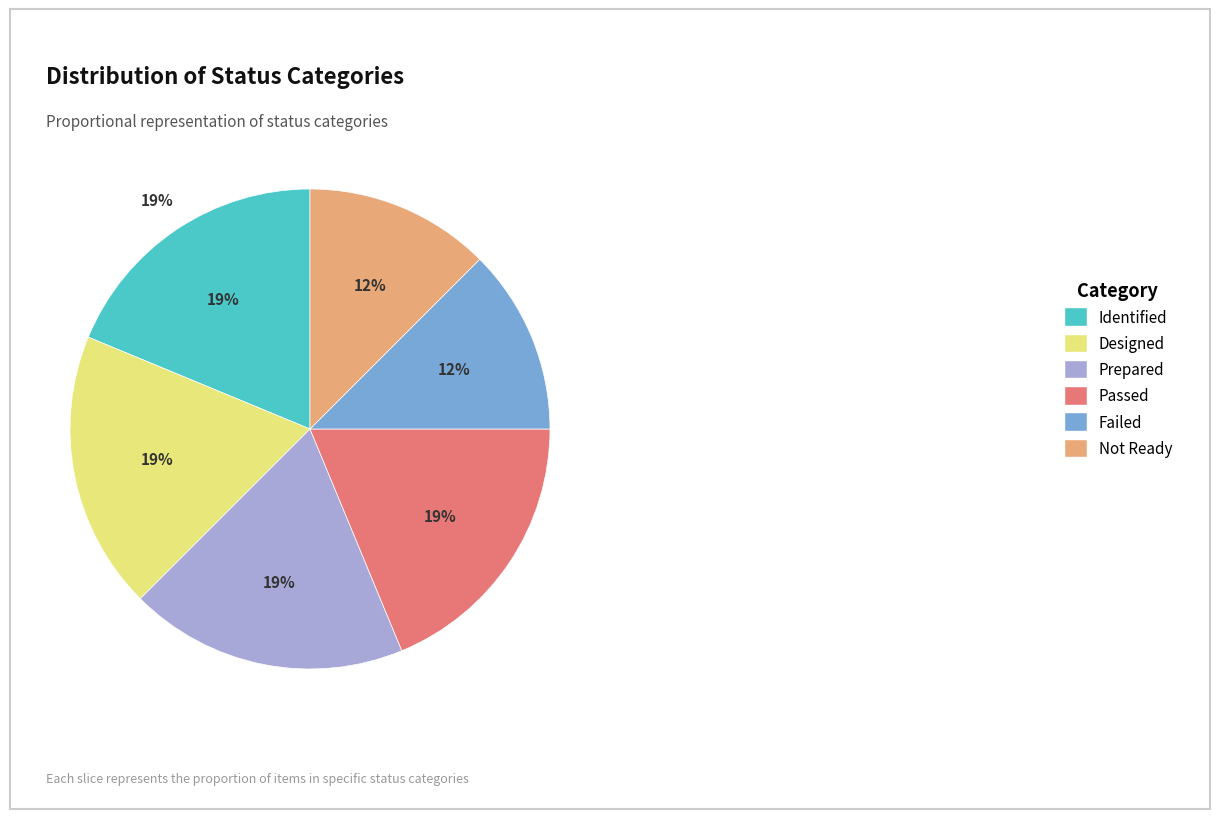

What is the largest slice in the pie chart?

Identified